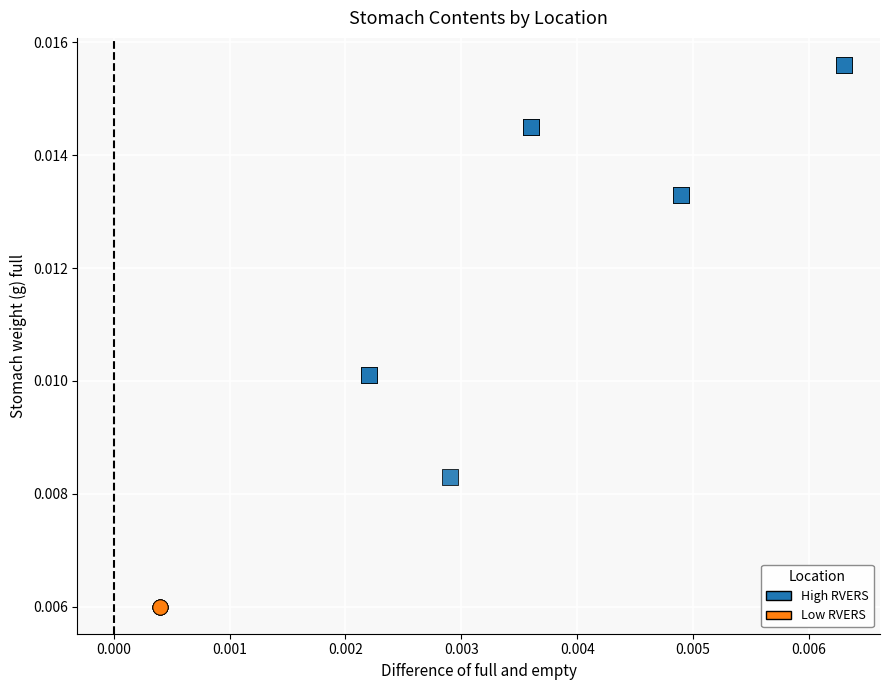

Which series reaches the minimum Y coordinate?

Low RVERS